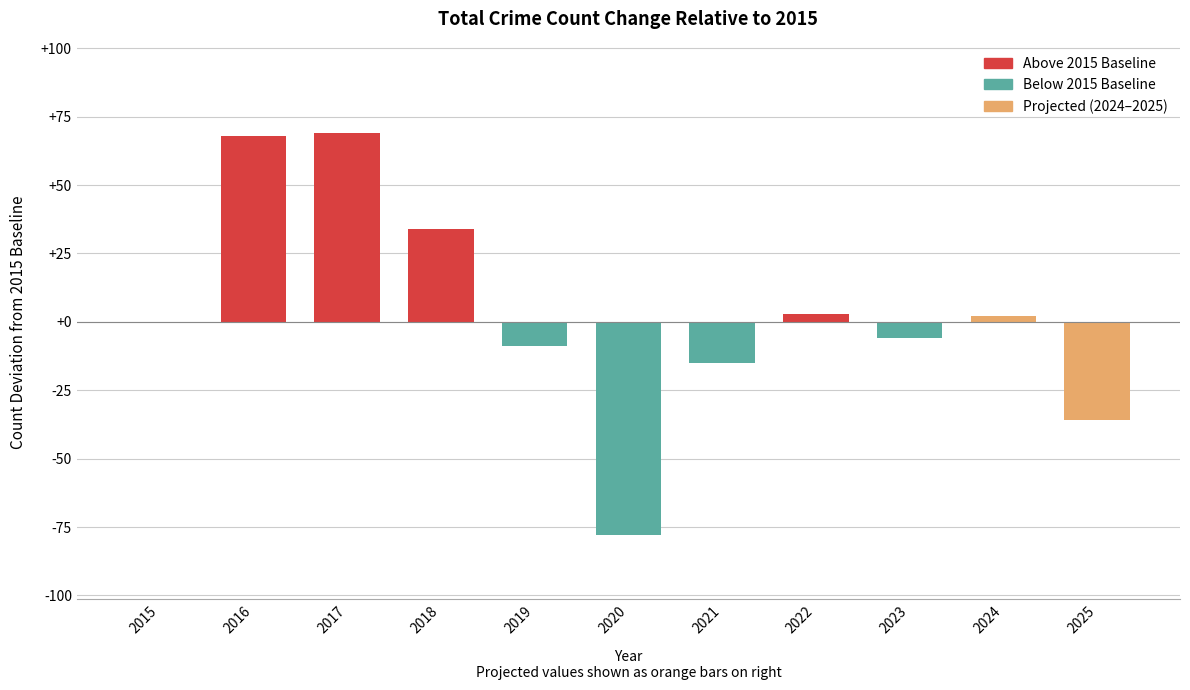

Which has a higher value, 2020 or 2016?

2016